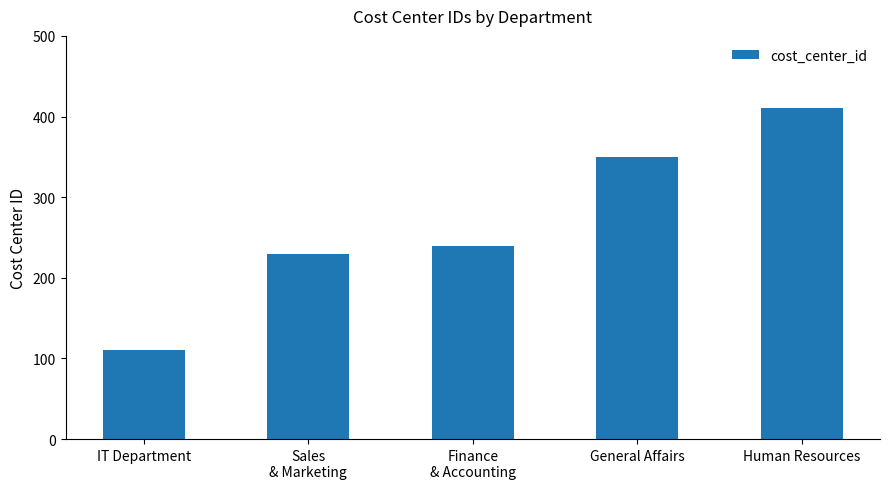

How many data points does each series have?

5